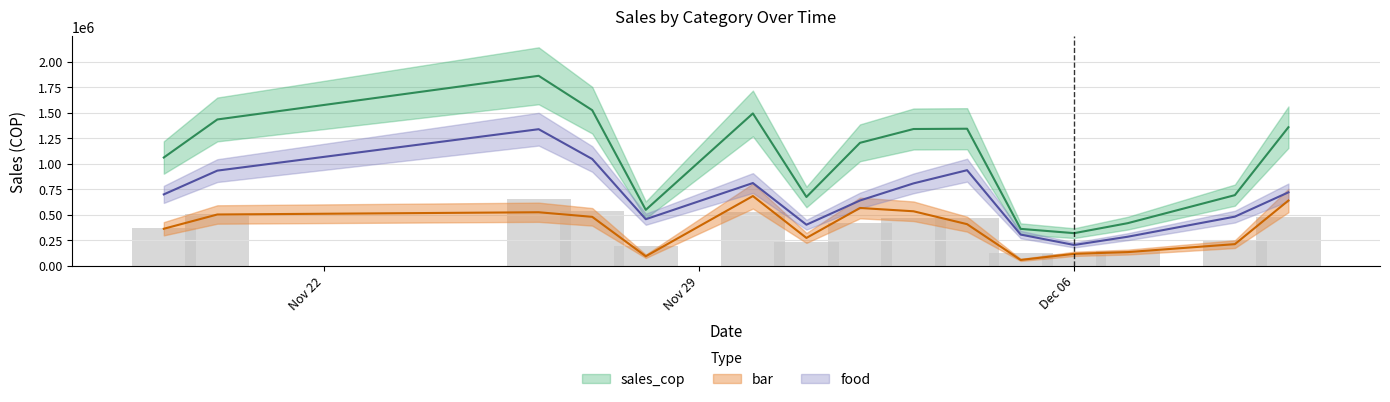

Which category has the lowest value in the sales_cop series?

Dec 06